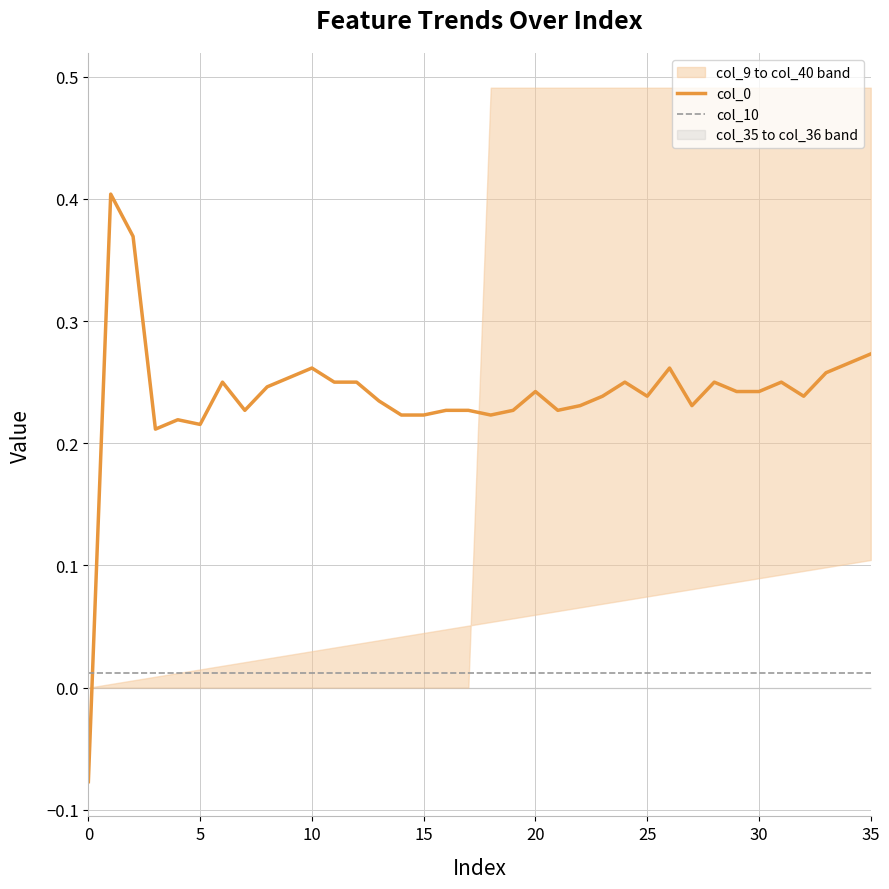

True or false: col_0 and col_10 intersect in this chart.

True